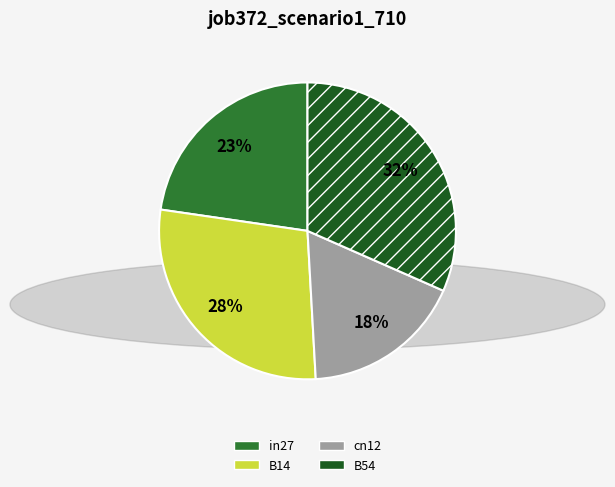

To the nearest percent, what is the difference between the largest and smallest slice percentages?

14%